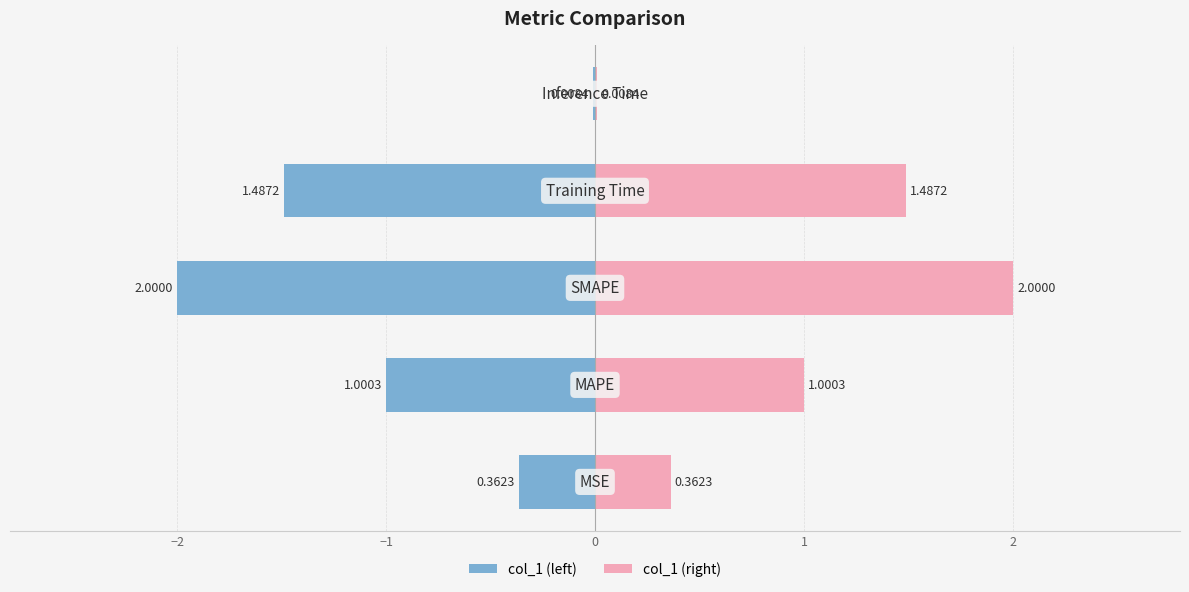

Which series has the widest spread of values?

col_1 (left)